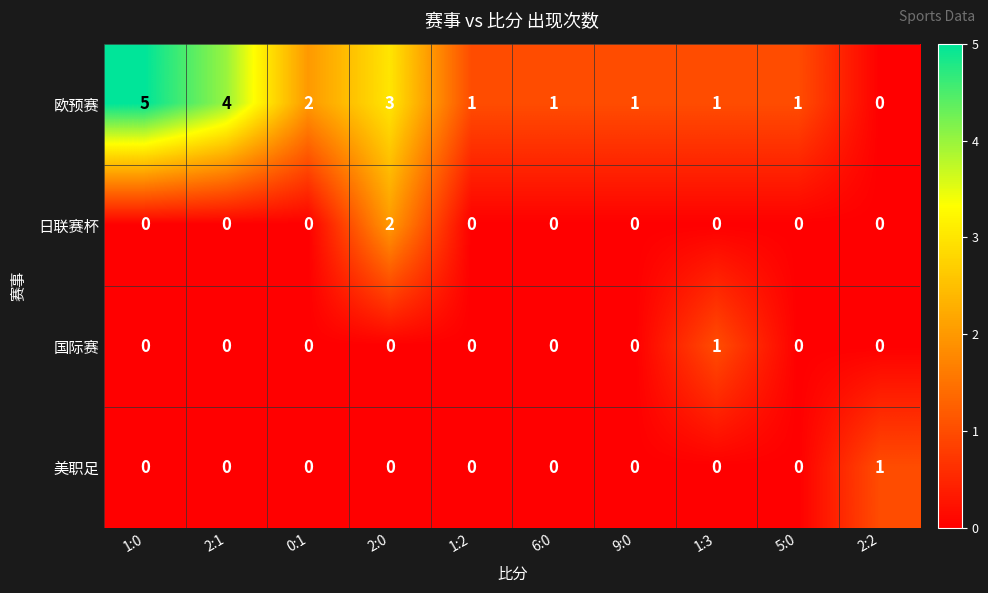

Which series has the largest total across all categories?

欧预赛